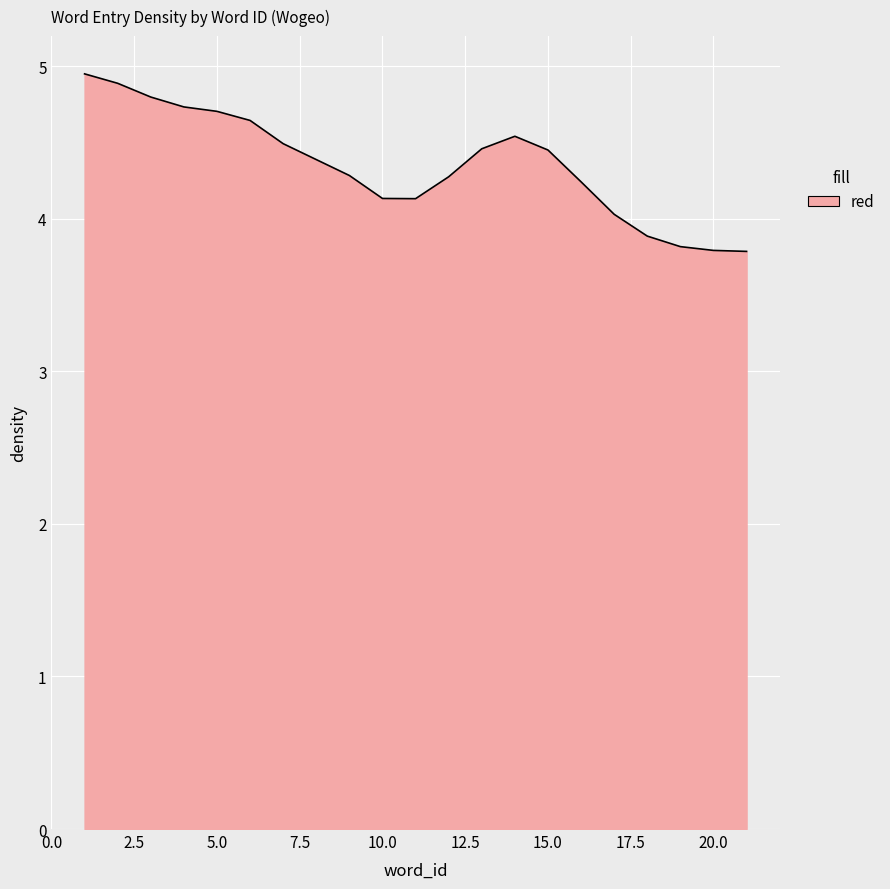

How many lines are shown in the chart?

1